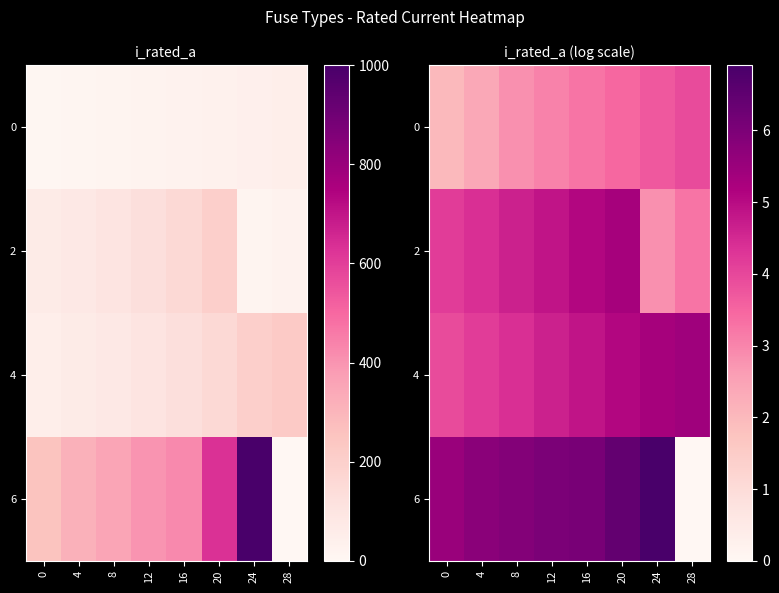

What is the highest value of the 6 series?

6.9